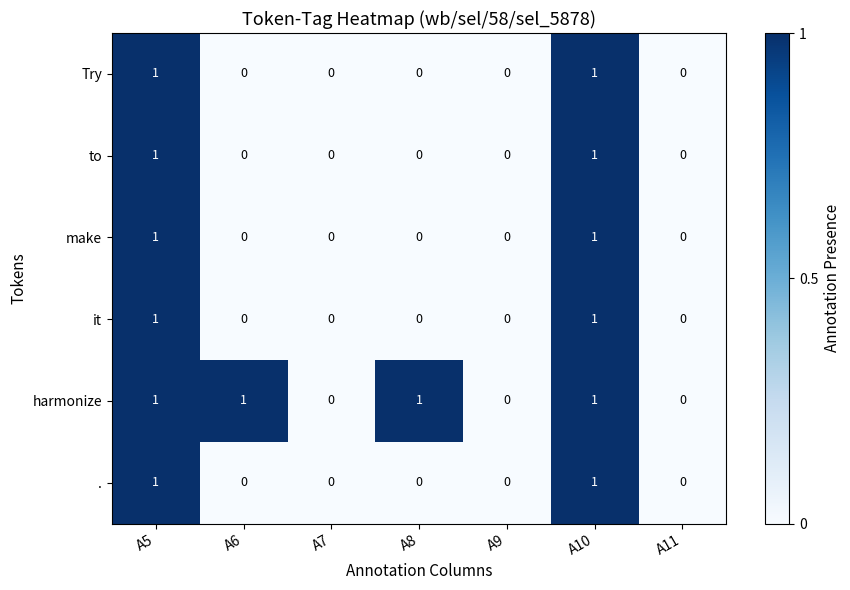

How many categories are shown in the chart?

7